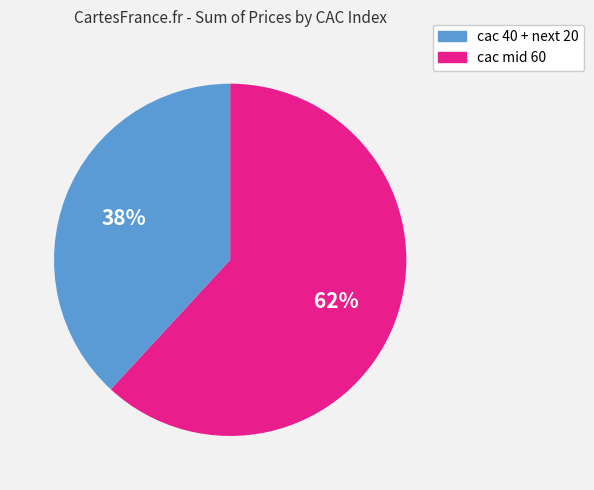

Is there any slice that represents more than half of the pie?

Yes